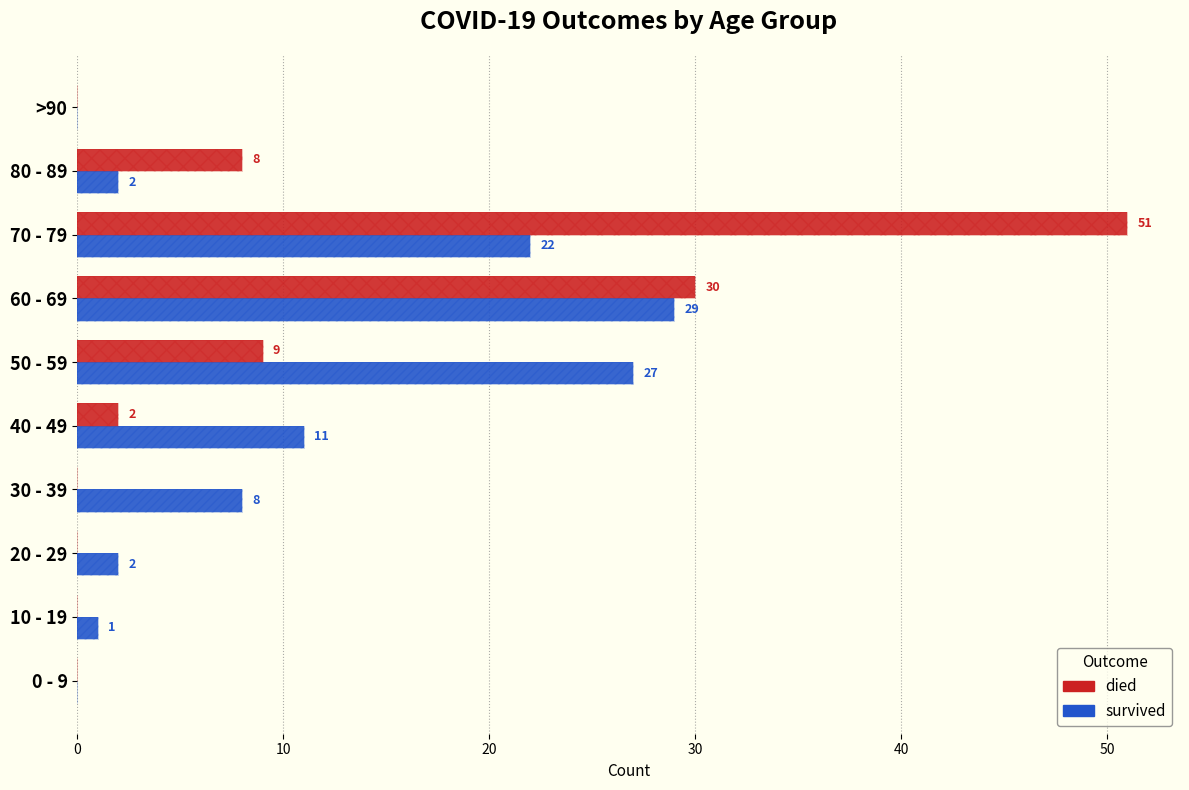

True or false: survived has a value of -17 at >90.

False